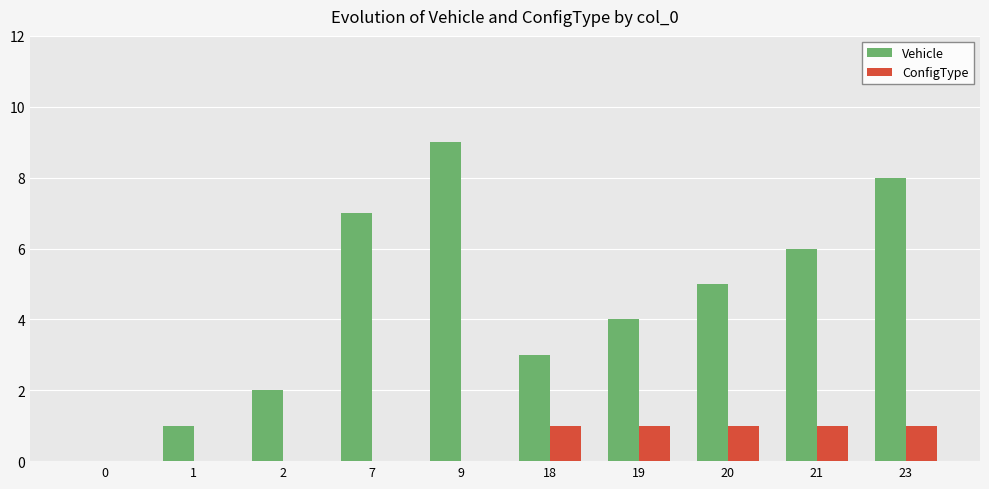

Which category has the highest value in the Vehicle series?

9